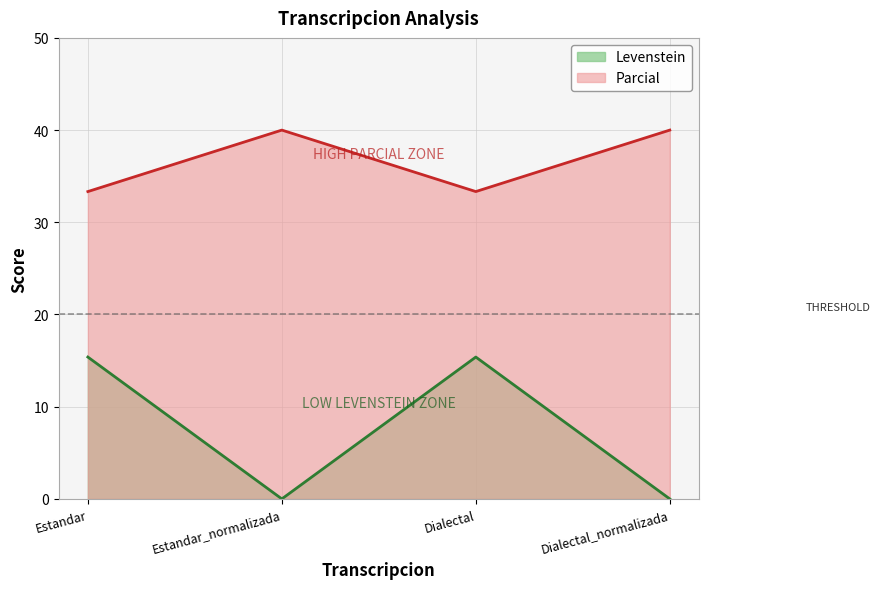

What is the sum of all Parcial values?

146.7